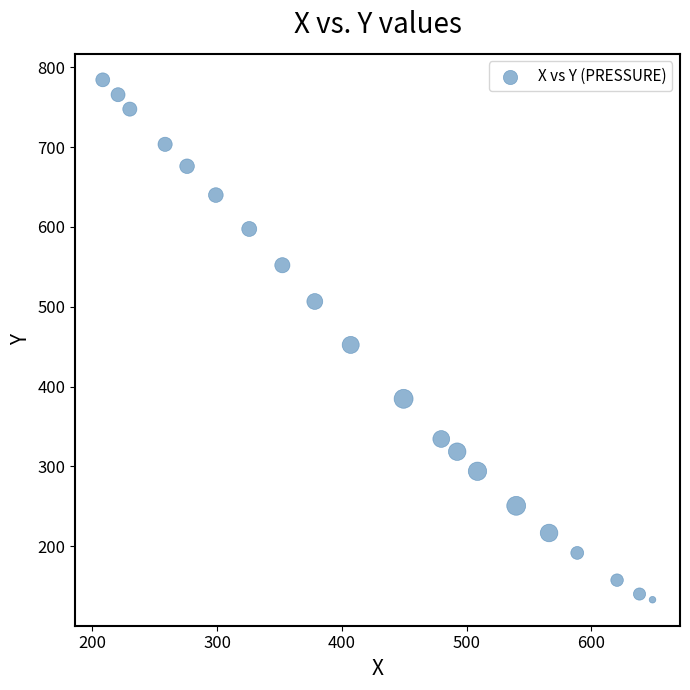

What is the range of Y values (max minus min)?

651.3